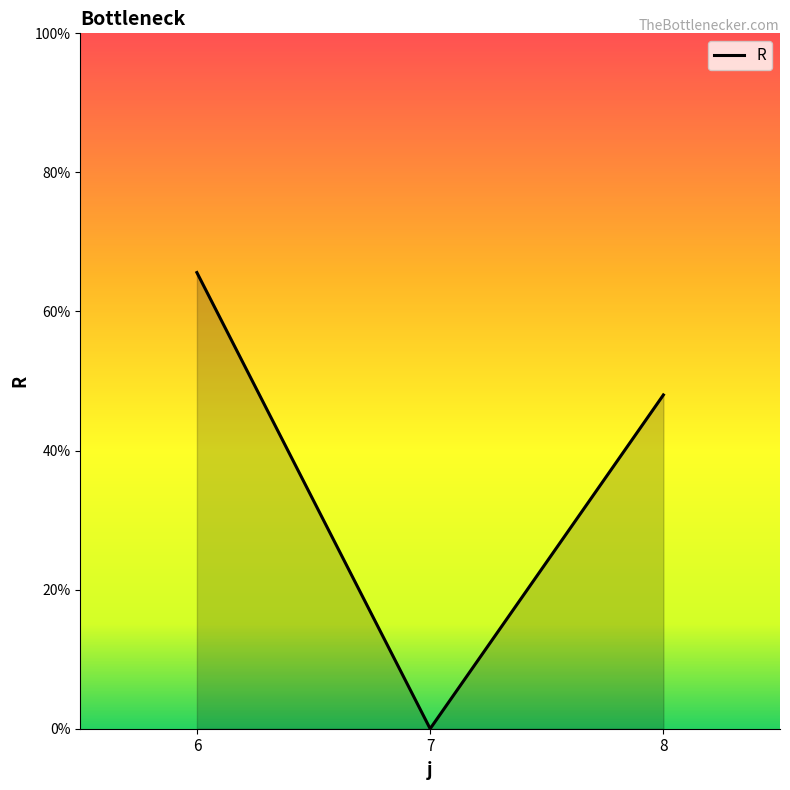

Which has a higher value, 8 or 6?

6